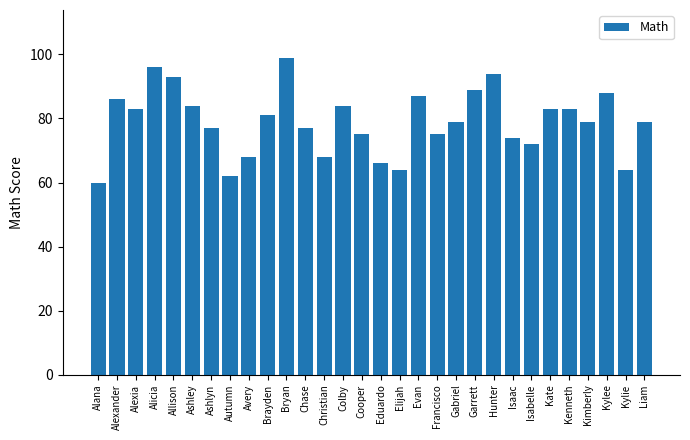

Reading right to left, extract all data points from this chart.

79	64	88	79	83	83	72	74	94	89	79	75	87	64	66	75	84	68	77	99	81	68	62	77	84	93	96	83	86	60